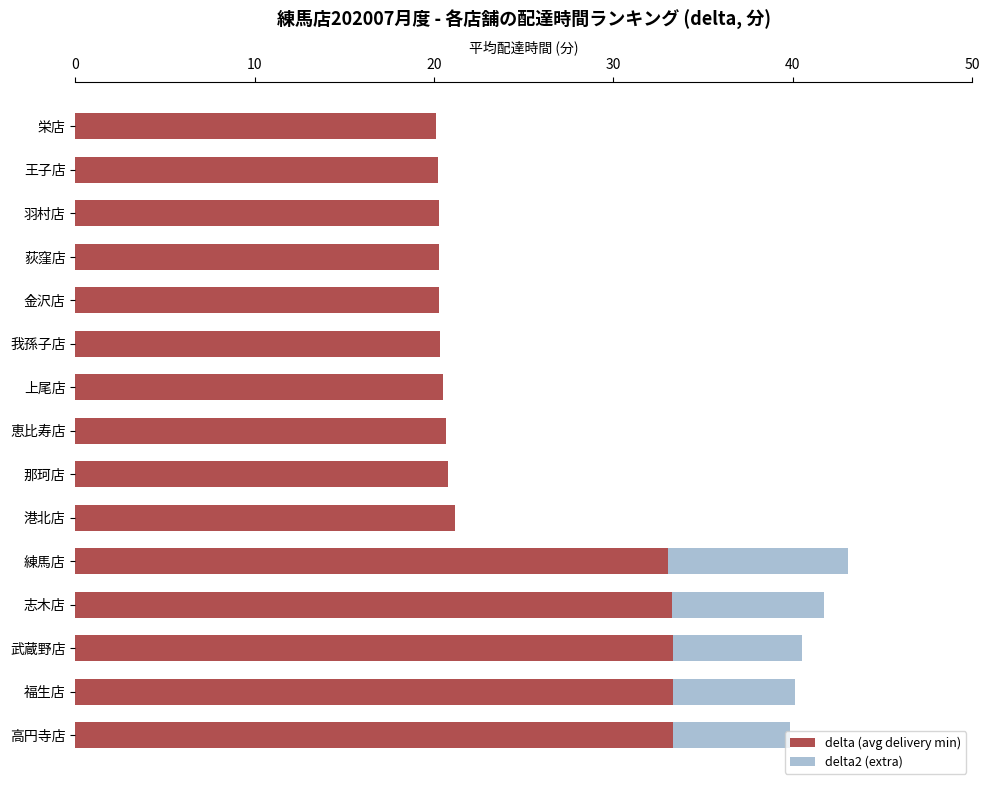

What is the total value across all series at 栄店?

20.1